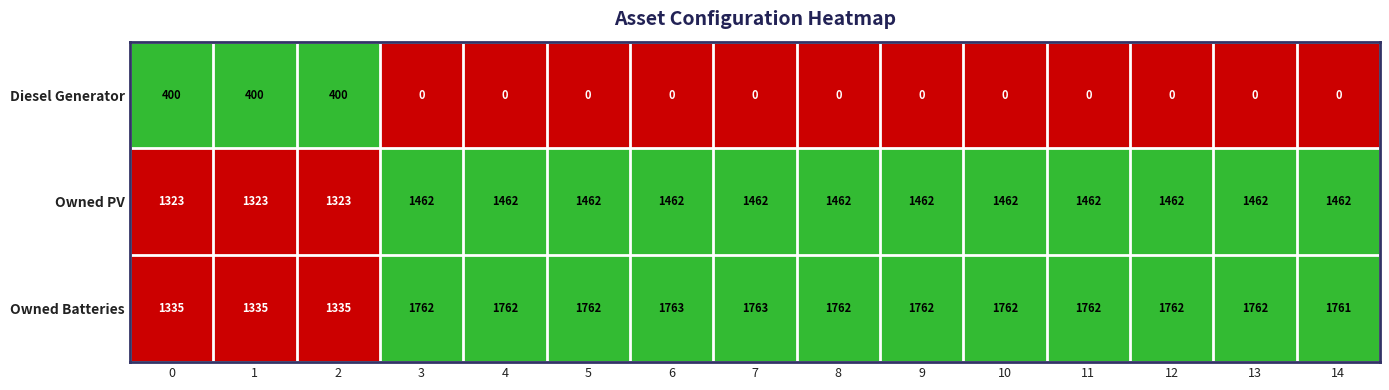

How many distinct data groups are displayed?

3